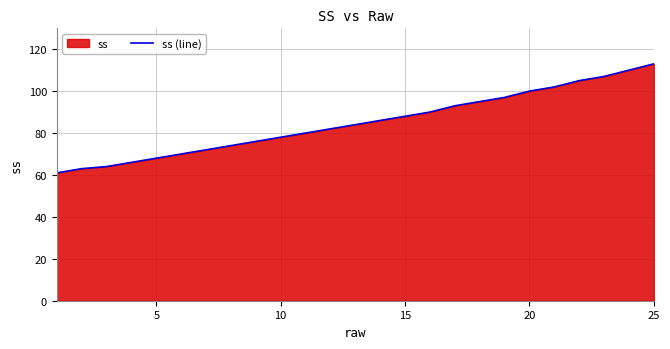

How many data points are above 84?

12